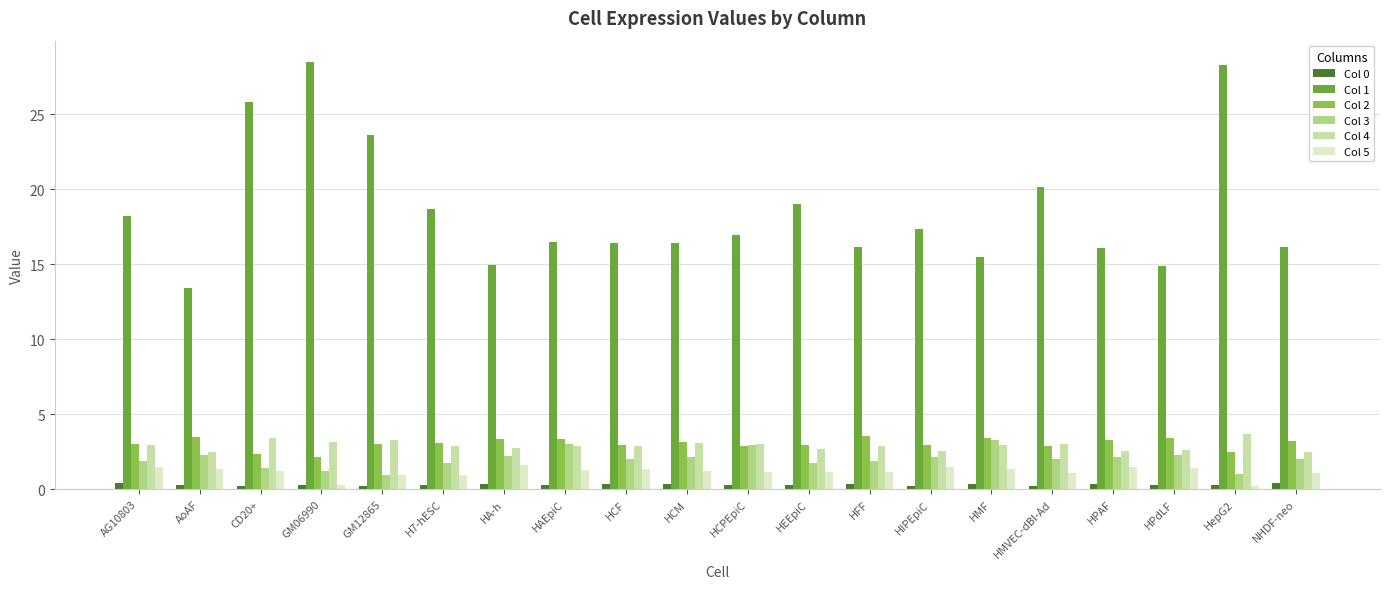

True or false: Col 4 has a value of 2.5 at NHDF-neo.

True